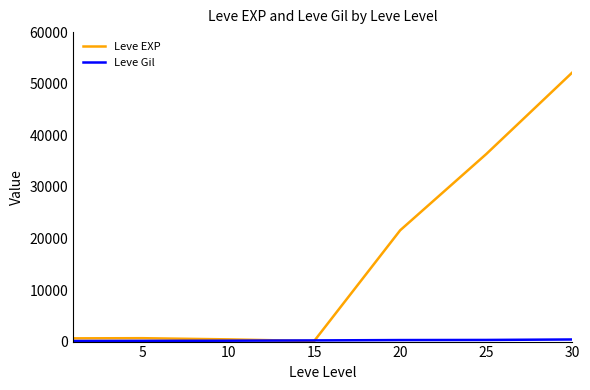

What is the greatest value displayed?

52220